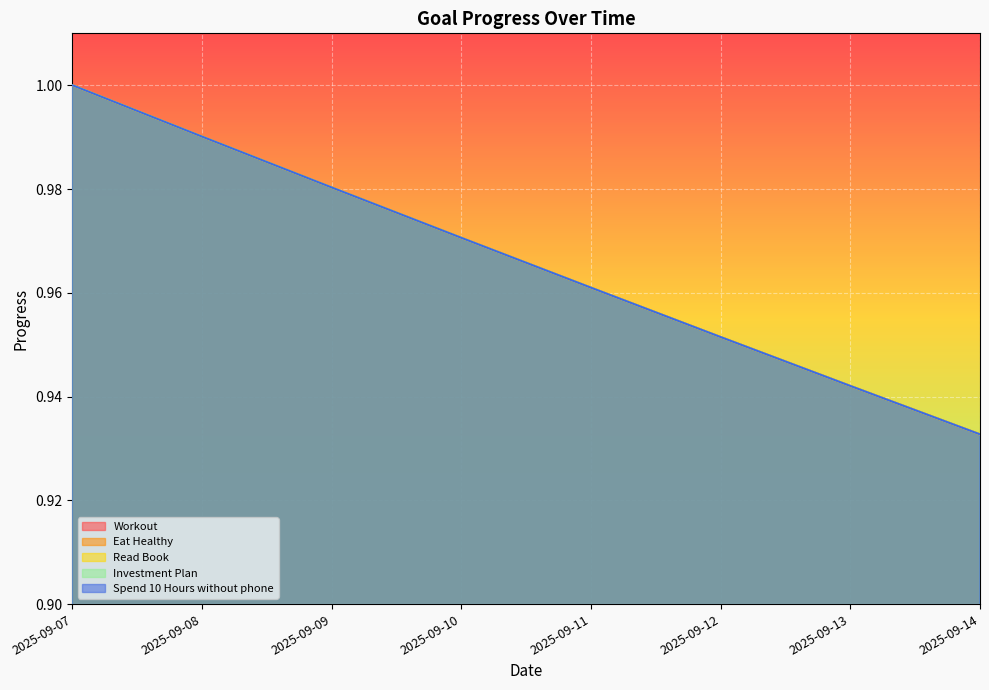

What is the sum of the Spend 10 Hours without phone values at 2025-09-12 and 2025-09-14?

1.9